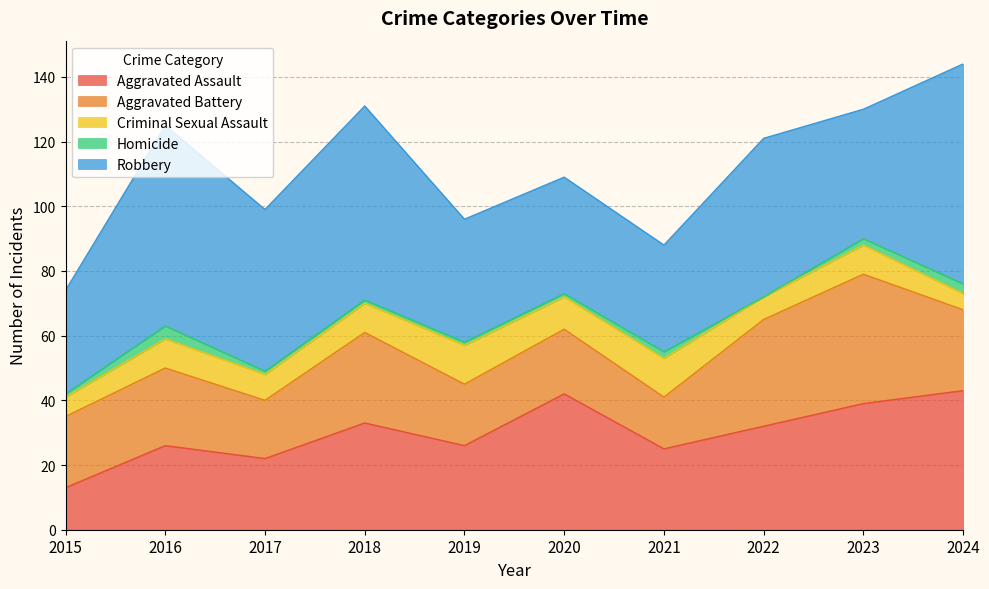

At how many categories does at least one series exceed 29?

10